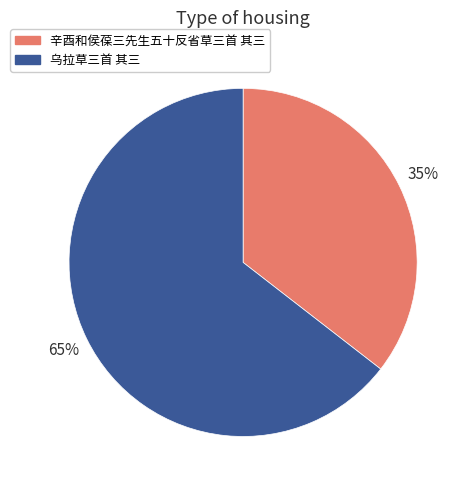

To the nearest percent, what is the average slice percentage?

50%